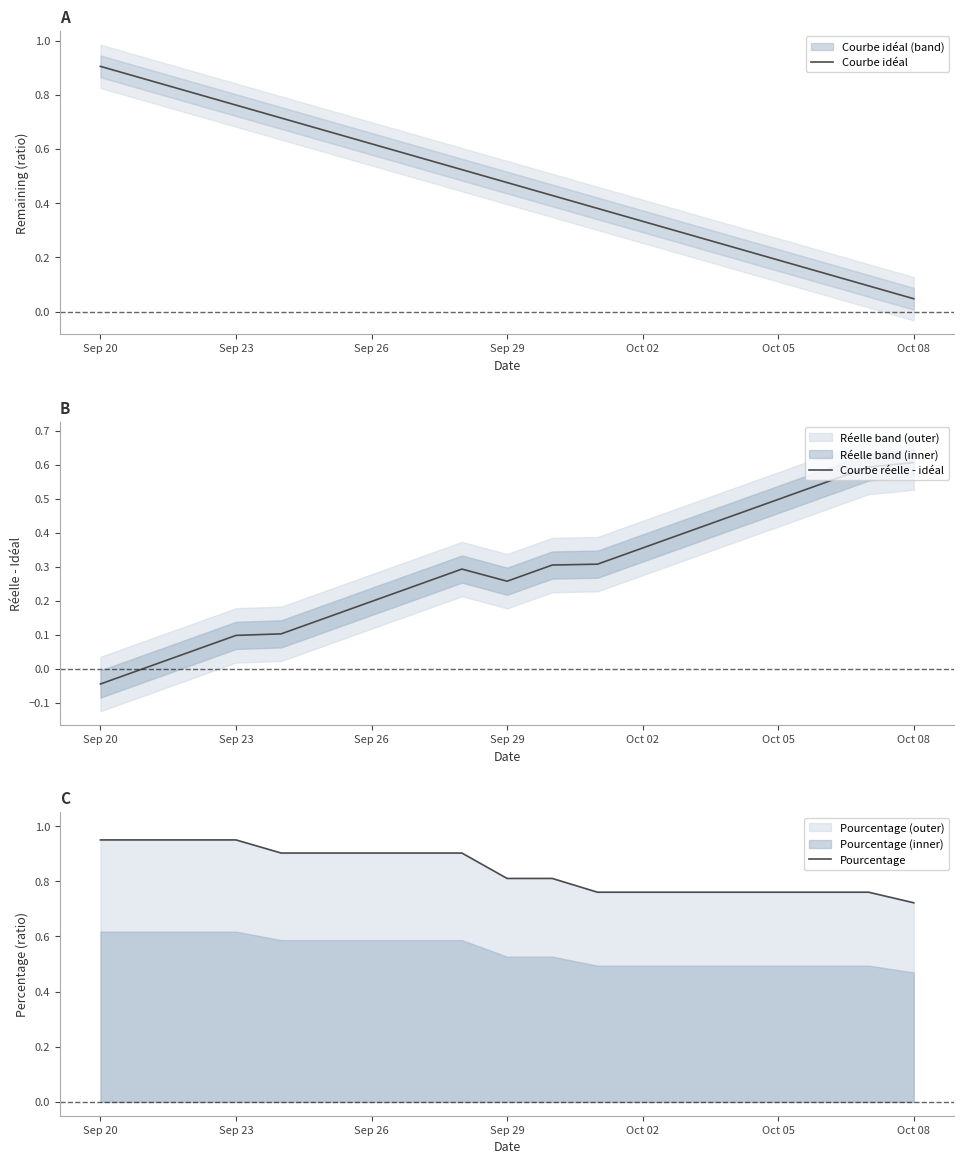

How many values in Courbe réelle - idéal are above zero?

18